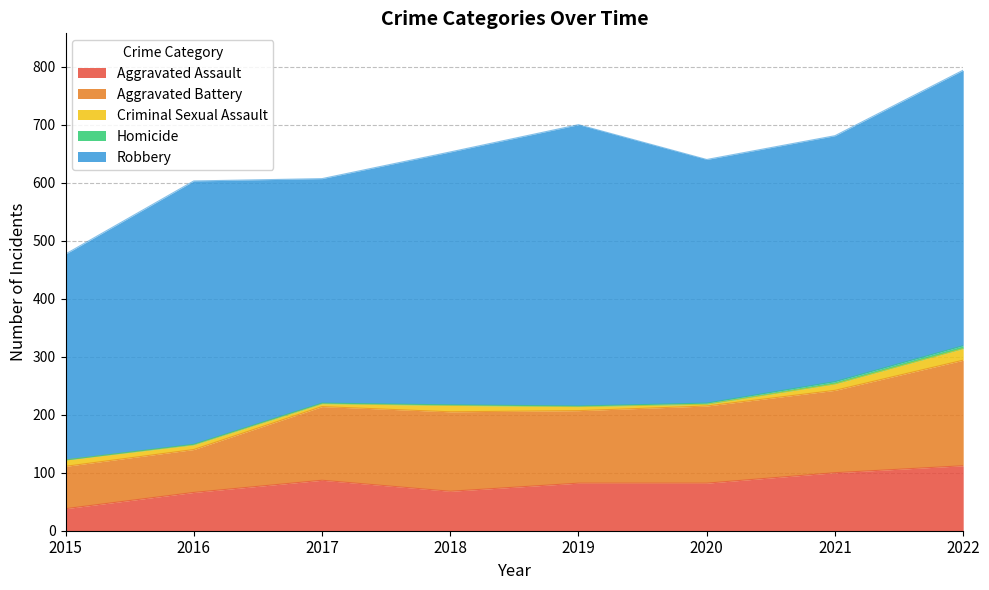

How many values in the Aggravated Battery series exceed 133?

3